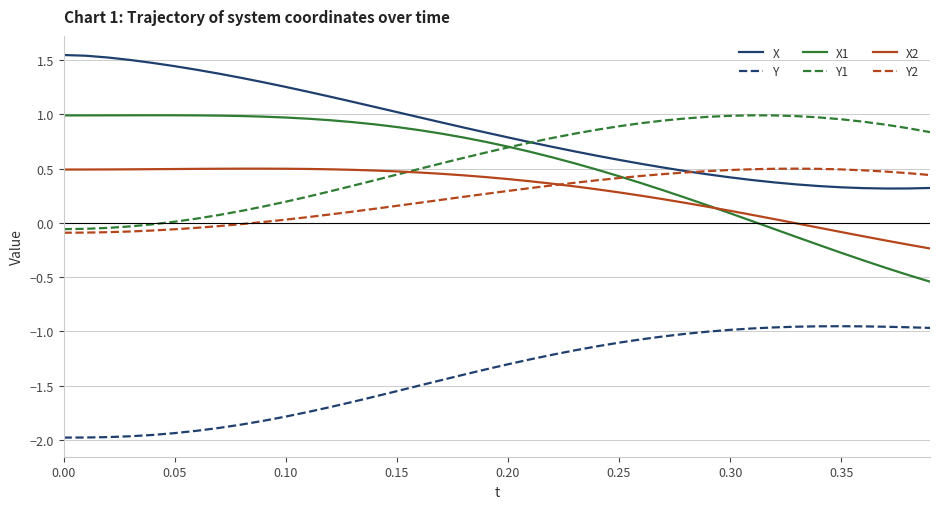

Which series has the widest spread of values?

X1